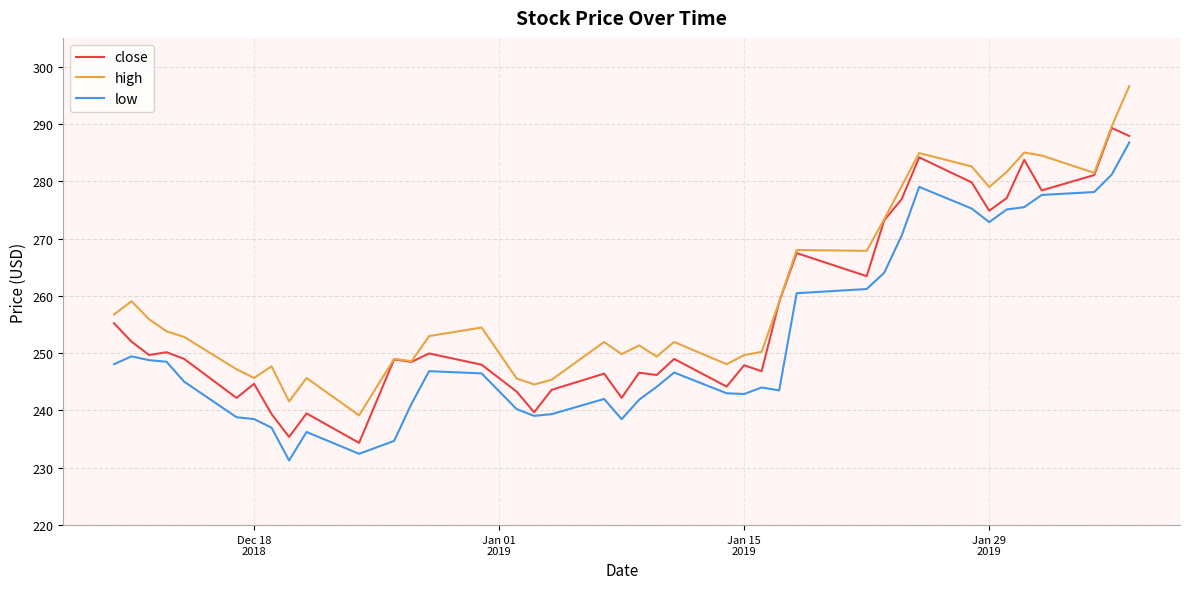

What is the lowest value of the high series?

239.2